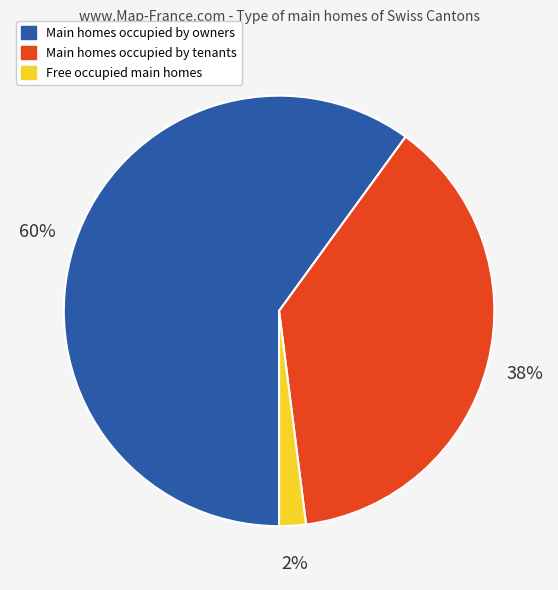

Is there any slice that represents more than half of the pie?

Yes